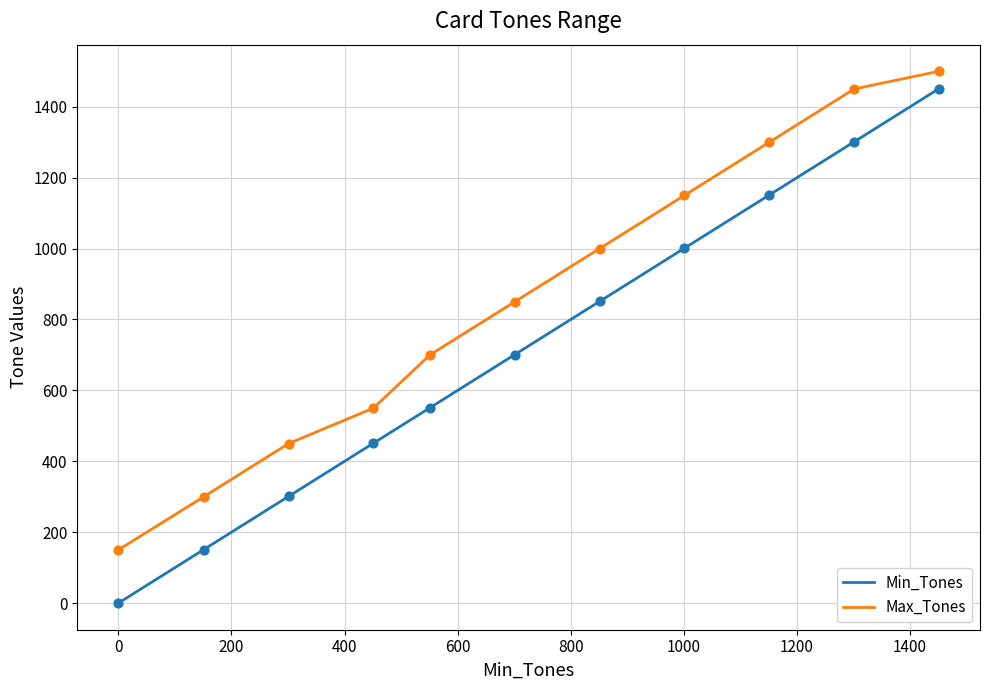

Which series has the largest range (max minus min)?

Min_Tones